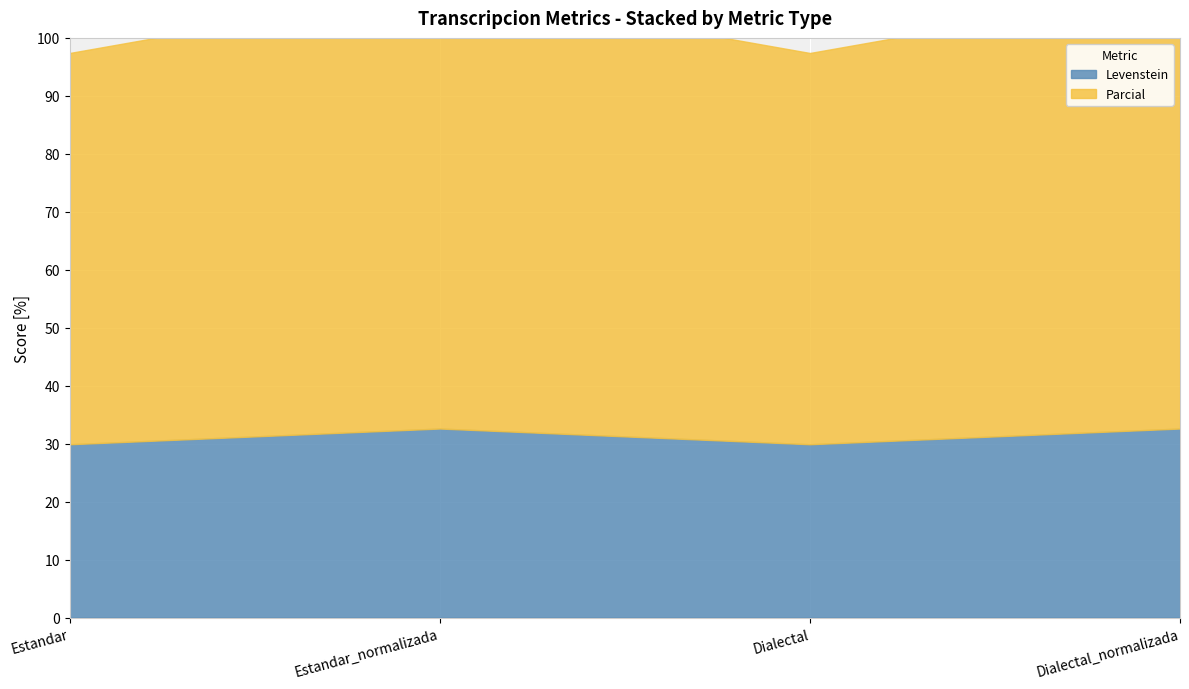

True or false: Levenstein and Parcial intersect in this chart.

False